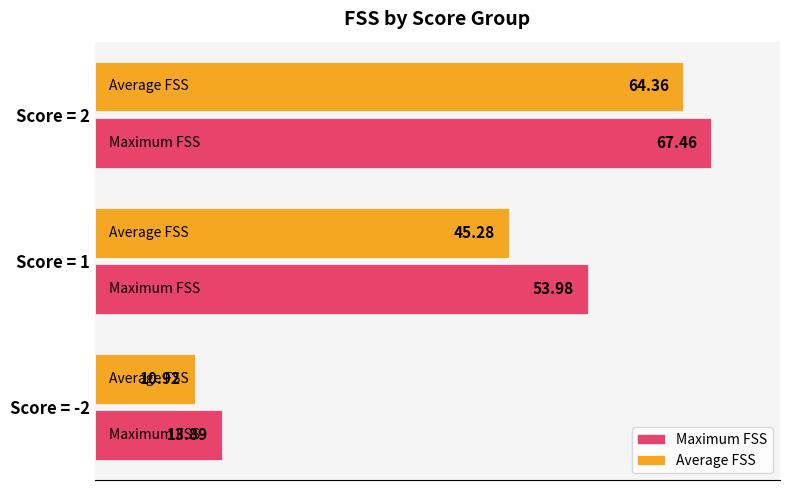

At which category is the sum across all series the highest?

Score = 2